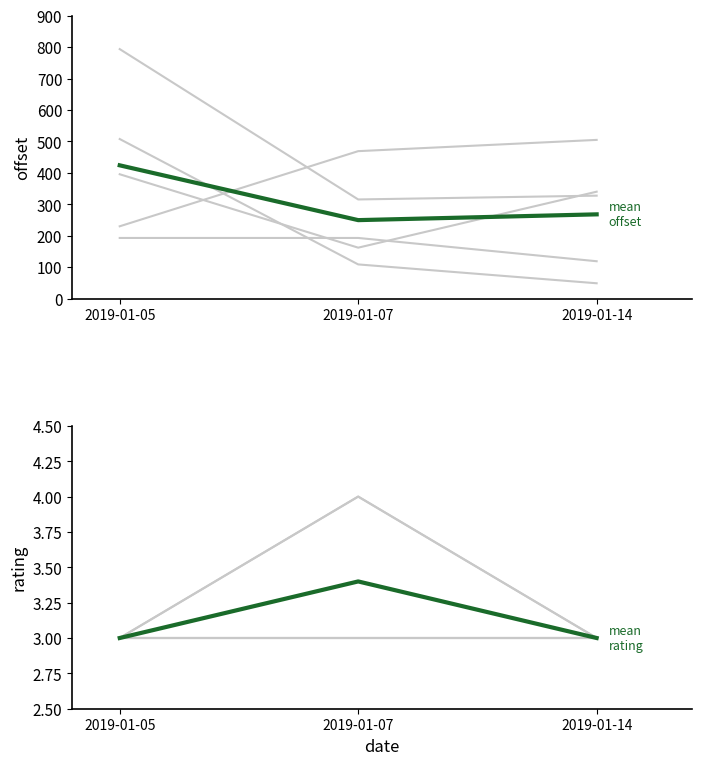

Which category has the lowest value across all series?

2019-01-05